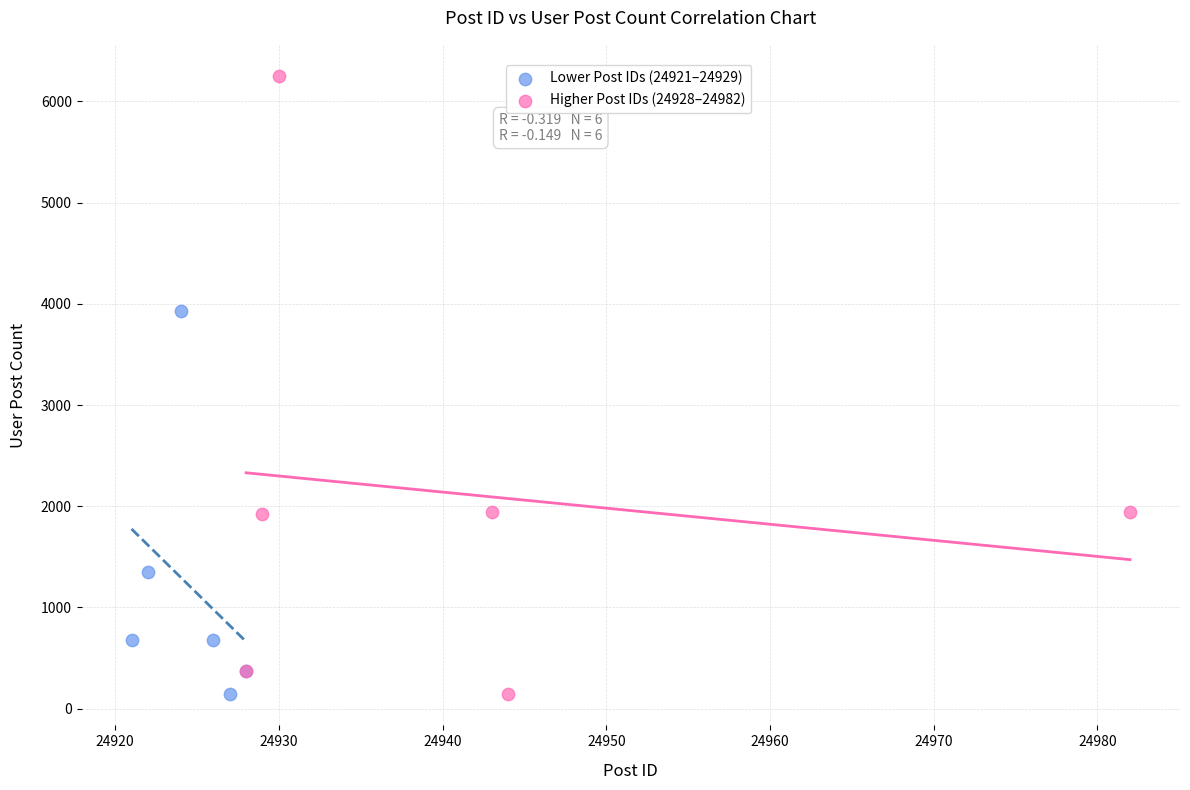

Which series has the largest Y range (max minus min)?

Higher Post IDs (24928–24982)